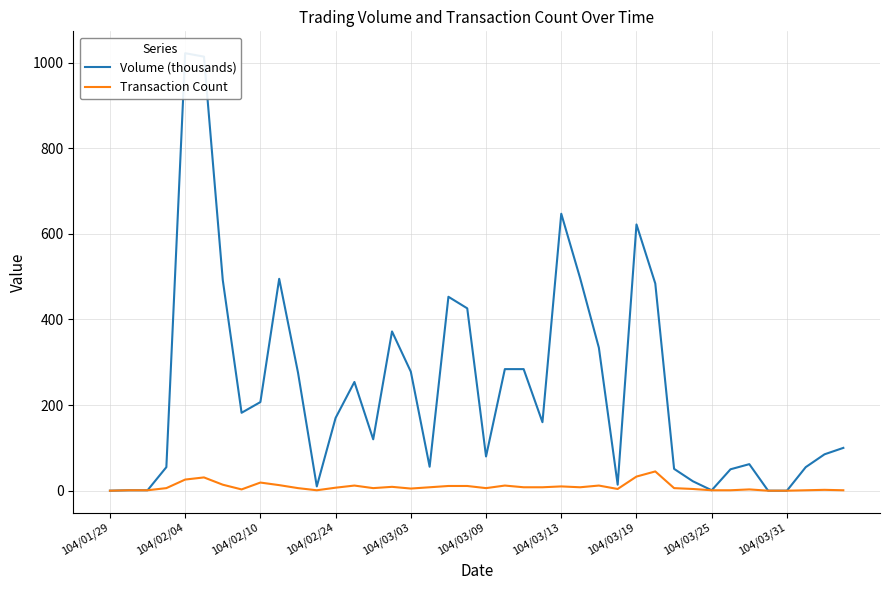

Which series has the widest spread of values?

Volume (thousands)